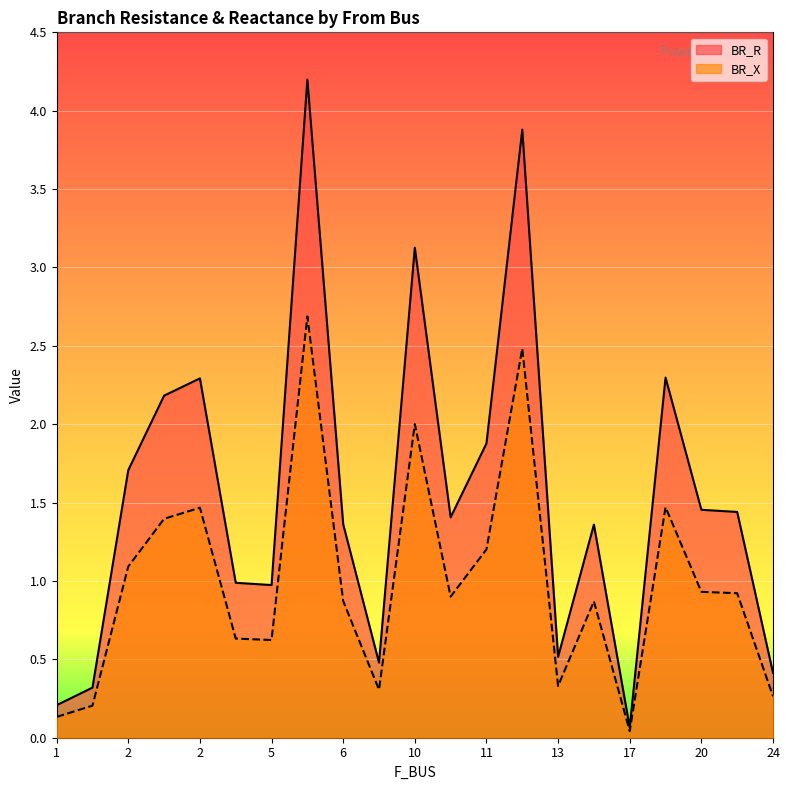

What are all the series names shown in the legend?

BR_R, BR_X